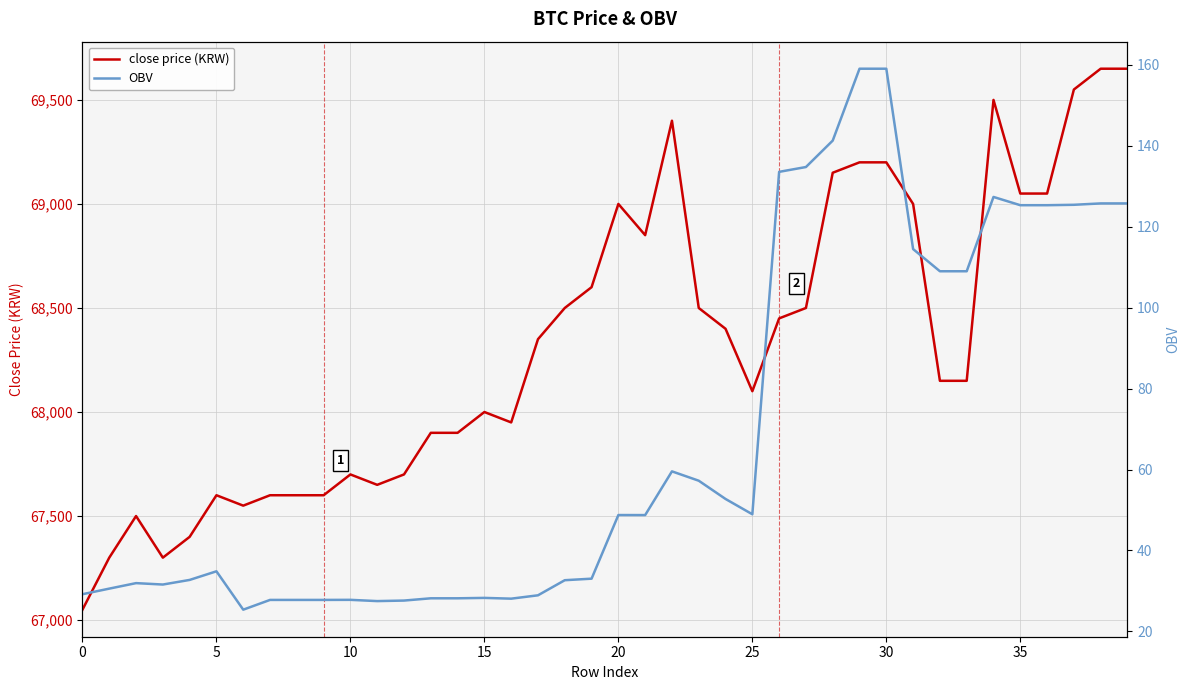

How many data points does each series have?

40